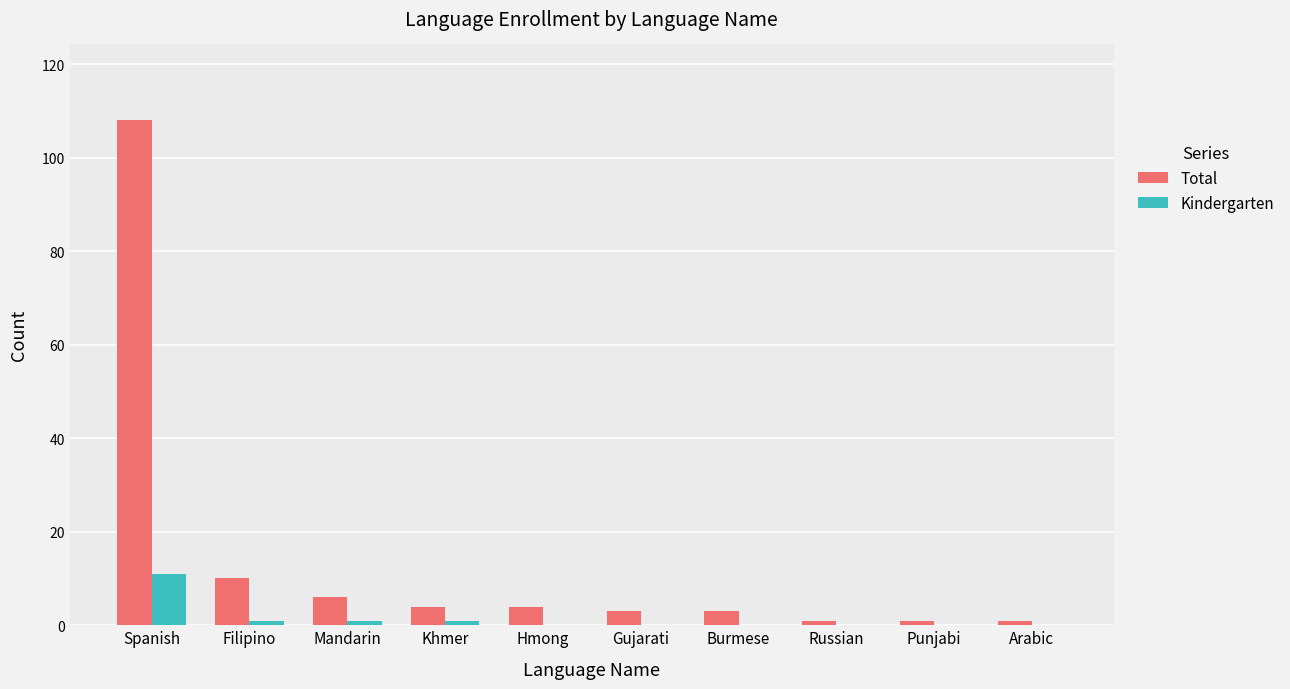

What is the sum of the Kindergarten values at Burmese and Spanish?

11